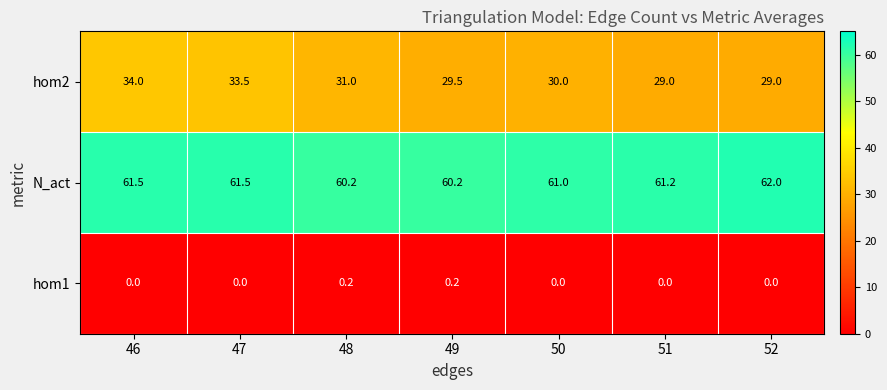

Is it true that N_act equals 23.9 at 50?

False